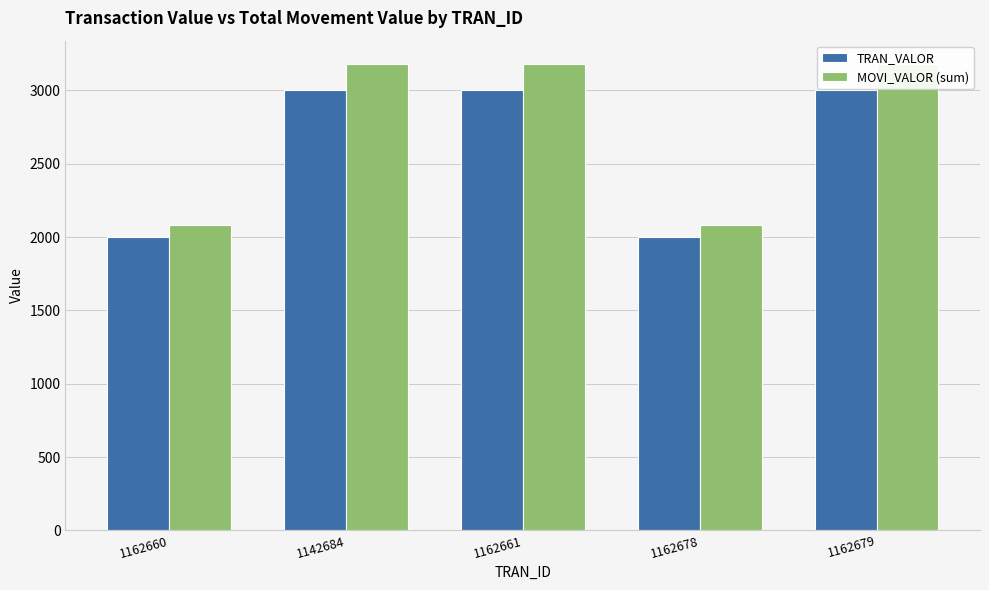

What is the value of the TRAN_VALOR bar at the 5th from the left?

3000